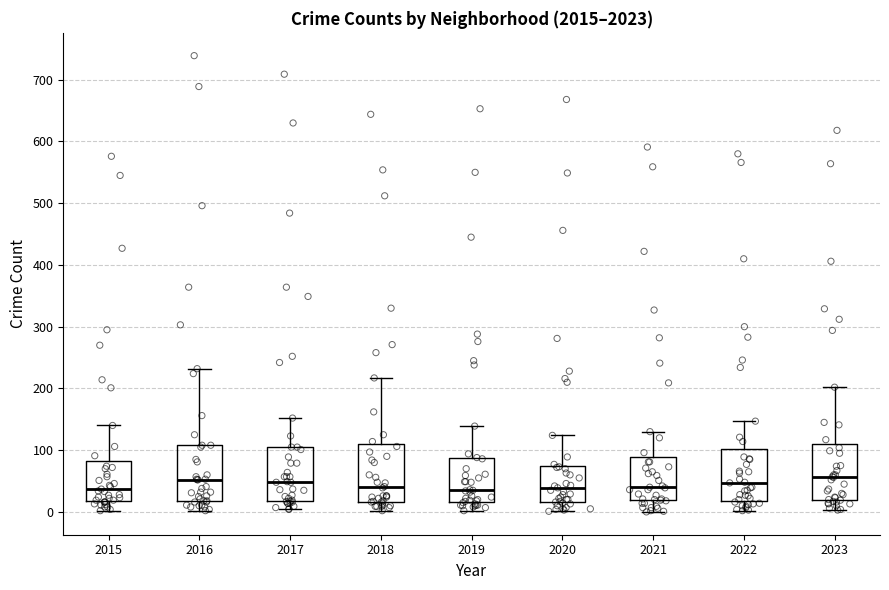

Reading left to right, transcribe this box plot: for each box, give where its median line is, the range the box spans, and where its two whiskers end, as read against the y-axis. The values are not printed on the chart, so give them approximately, as read against the axis.

2015: median 40, box 20 to 80, whiskers 0 to 140
2016: median 50, box 20 to 110, whiskers 0 to 230
2017: median 50, box 20 to 110, whiskers 0 to 150
2018: median 40, box 20 to 110, whiskers 0 to 220
2019: median 40, box 20 to 90, whiskers 0 to 140
2020: median 40, box 20 to 80, whiskers 0 to 120
2021: median 40, box 20 to 90, whiskers 0 to 130
2022: median 50, box 20 to 100, whiskers 0 to 150
2023: median 60, box 20 to 110, whiskers 0 to 200